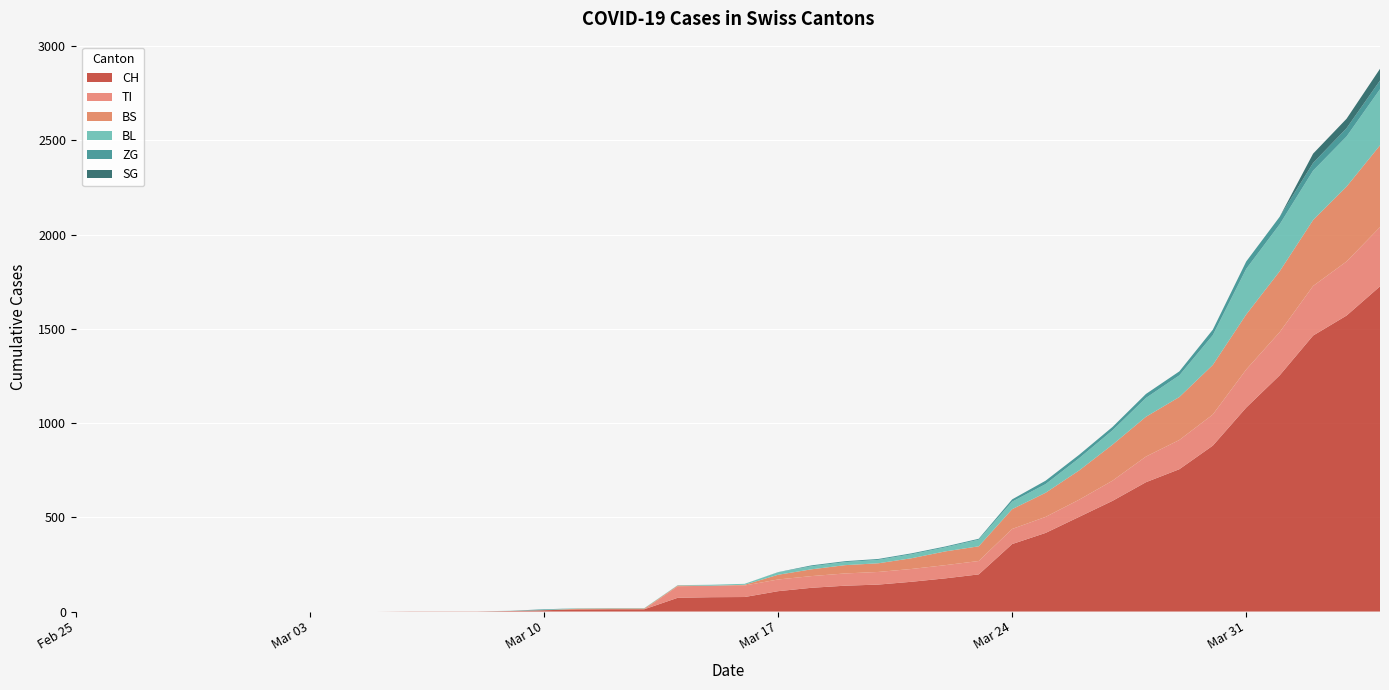

Reading left to right, list all the values displayed in this chart.

CH: 0=0	1=0	2=0	3=0	4=0	5=0	6=0	7=0	8=0	9=0	10=1	11=1	12=1	13=3	14=7	15=11	16=12	17=12	18=73	19=76	20=77	21=108	22=126	23=137	24=143	25=158	26=176	27=197	28=358	29=417	30=502	31=587	32=686	33=755	34=880	35=1082	36=1253	37=1464	38=1570	39=1725
TI: 0=0	1=0	2=0	3=0	4=0	5=0	6=0	7=0	8=0	9=0	10=0	11=0	12=0	13=0	14=0	15=0	16=0	17=0	18=61	19=61	20=61	21=62	22=62	23=65	24=67	25=68	26=70	27=71	28=80	29=85	30=91	31=107	32=136	33=155	34=165	35=202	36=229	37=263	38=287	39=314
BS: 0=0	1=0	2=0	3=0	4=0	5=0	6=0	7=0	8=0	9=0	10=0	11=0	12=0	13=0	14=0	15=4	16=4	17=4	18=4	19=0	20=4	21=25	22=36	23=44	24=46	25=57	26=73	27=78	28=105	29=128	30=155	31=191	32=211	33=228	34=263	35=292	36=323	37=350	38=397	39=434
BL: 0=0	1=0	2=0	3=0	4=0	5=0	6=0	7=0	8=0	9=0	10=0	11=0	12=0	13=1	14=2	15=2	16=2	17=2	18=2	19=5	20=5	21=13	22=16	23=16	24=18	25=21	26=21	27=35	28=40	29=46	30=65	31=76	32=100	33=115	34=158	35=242	36=249	37=262	38=266	39=298
ZG: 0=0	1=0	2=0	3=0	4=0	5=0	6=0	7=0	8=0	9=0	10=0	11=0	12=0	13=0	14=3	15=0	16=0	17=0	18=0	19=0	20=0	21=1	22=5	23=5	24=5	25=5	26=5	27=5	28=12	29=18	30=18	31=18	32=21	33=21	34=29	35=39	36=40	37=41	38=44	39=46
SG: 0=0	1=0	2=0	3=0	4=0	5=0	6=0	7=0	8=0	9=0	10=0	11=0	12=0	13=0	14=0	15=0	16=0	17=0	18=0	19=0	20=0	21=0	22=0	23=0	24=0	25=0	26=0	27=0	28=0	29=0	30=0	31=0	32=0	33=0	34=0	35=0	36=0	37=49	38=50	39=62